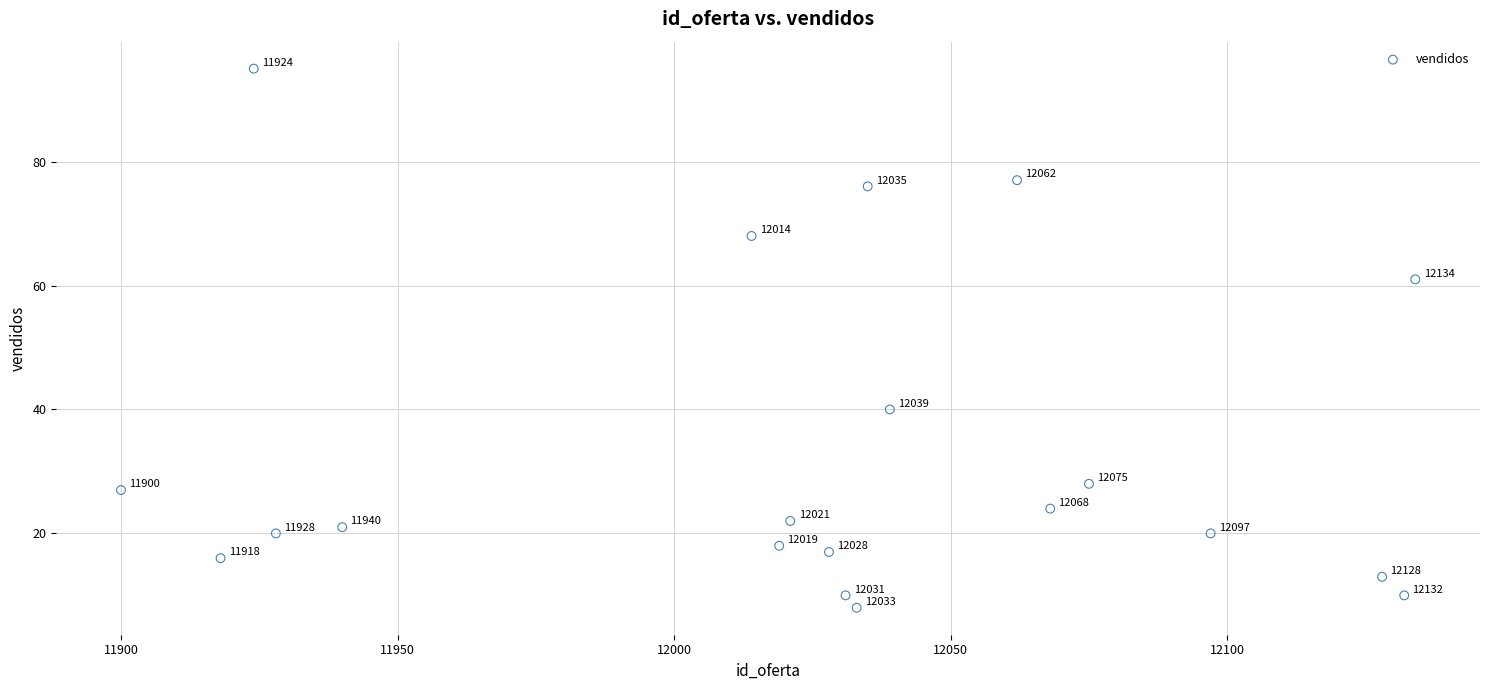

What is the range of Y values (max minus min)?

87